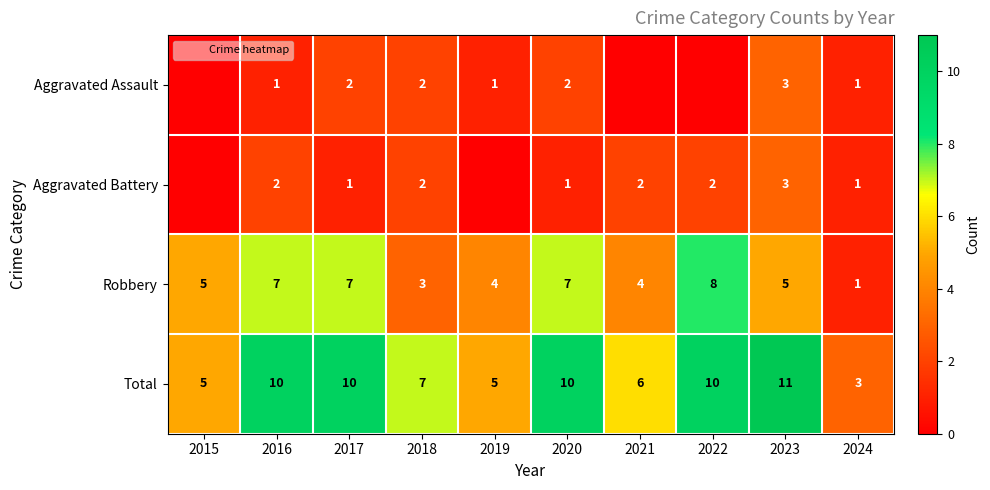

At how many categories does at least one series exceed 9?

5